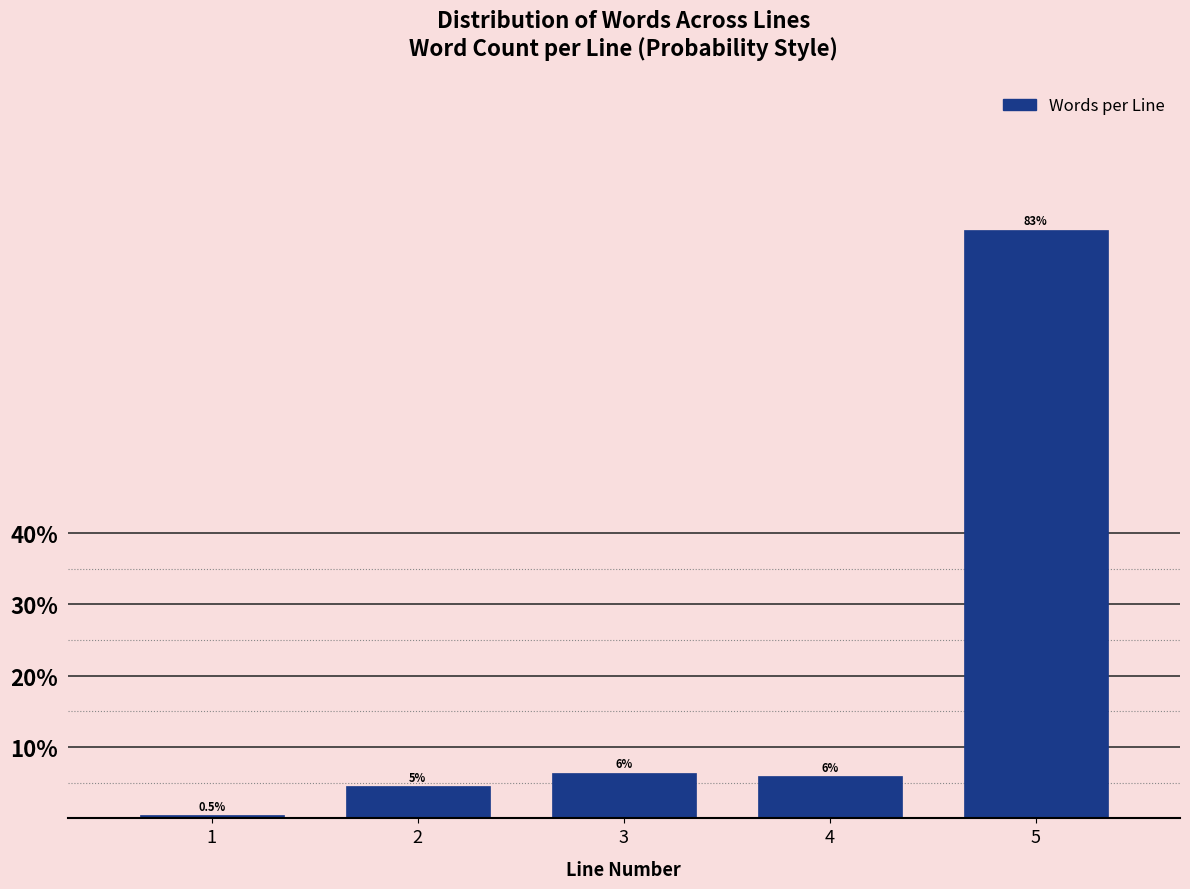

Reading left to right, transcribe all the data shown in this chart.

1=0.5	2=4.6	3=6.4	4=6.0	5=82.6